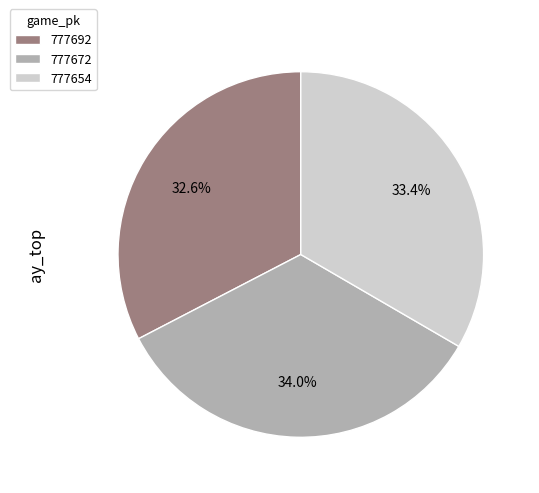

The 777672 slice represents 40% of the pie. True or false?

False